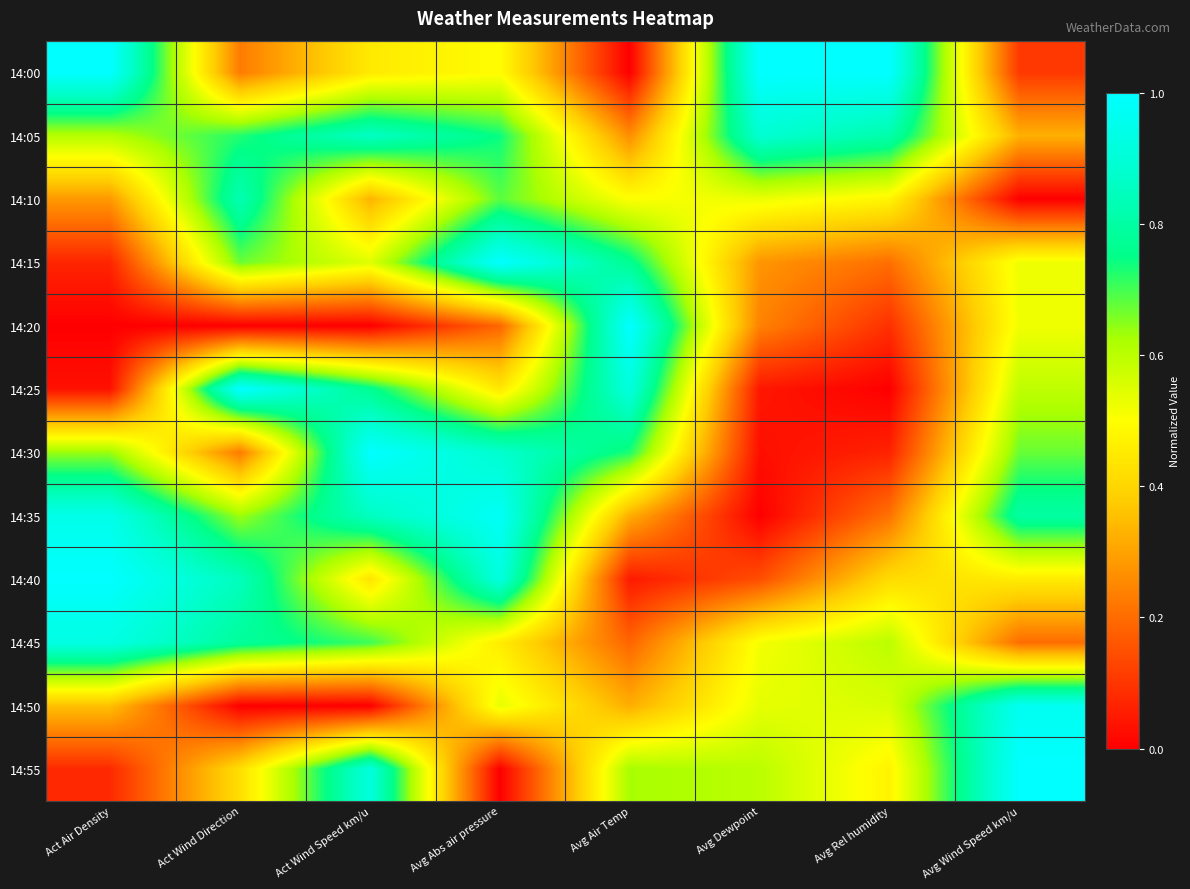

What is the difference between the highest and lowest values at Avg Rel humidity?

1.0